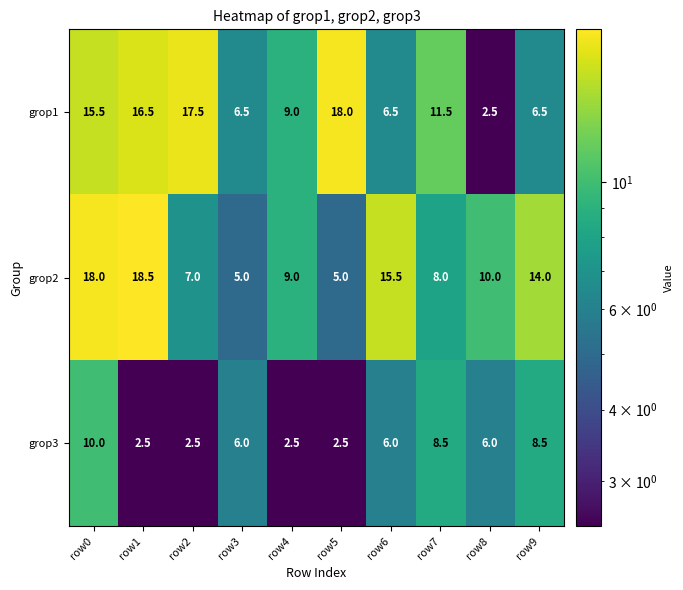

What is the sum of the grop3 values at row5 and row0?

12.5